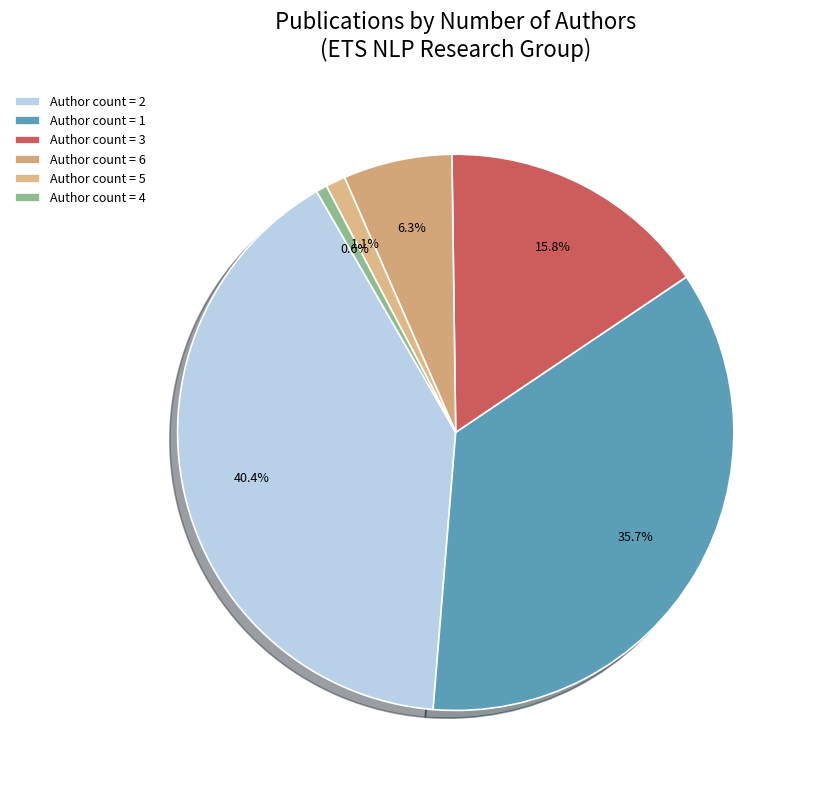

Count the number of slices in the pie.

6